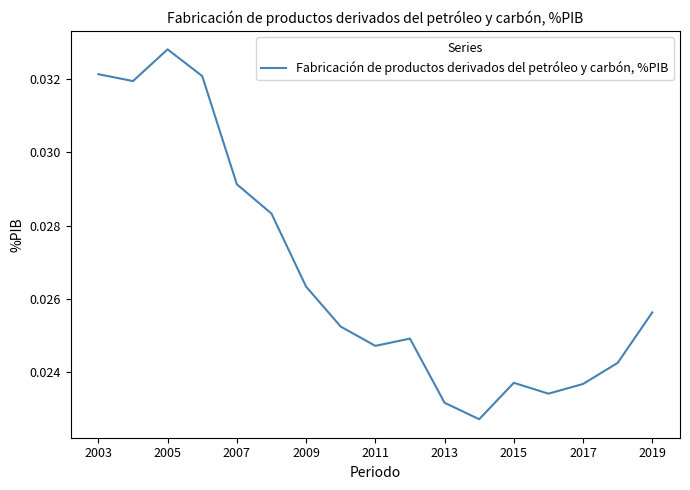

True or false: there are more than 0 points higher than both neighbors.

True